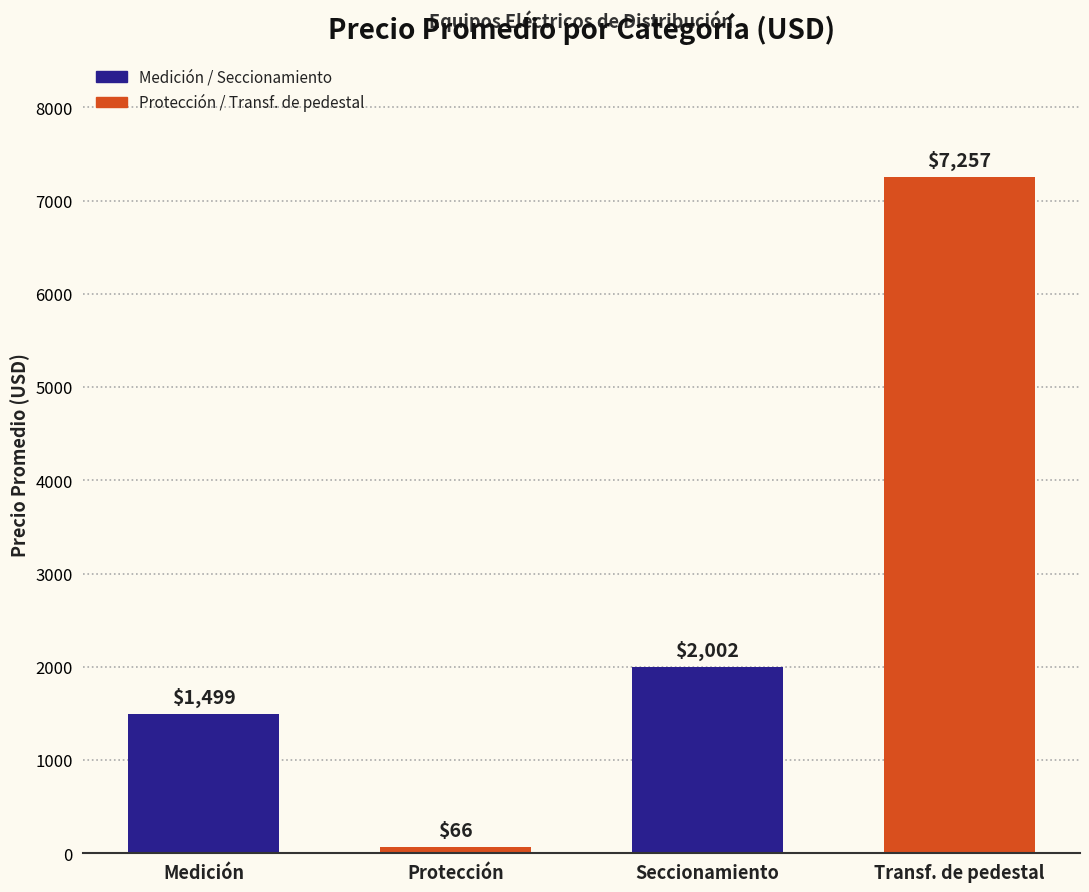

What is the label of the 4th bar from the left?

Transf. de pedestal